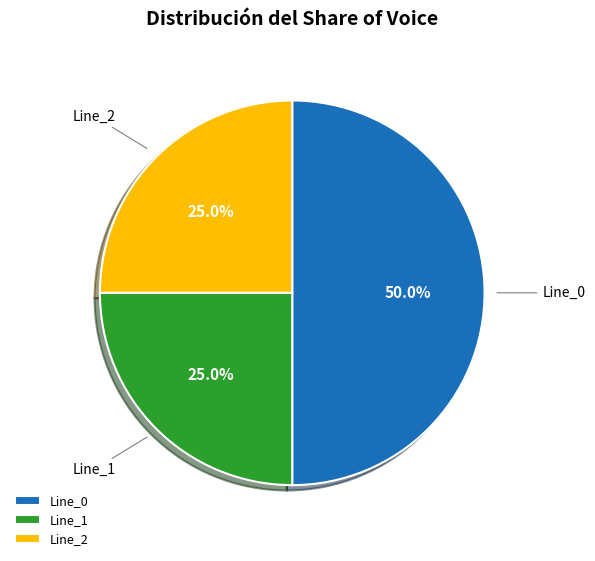

How many slices are in this pie chart?

3